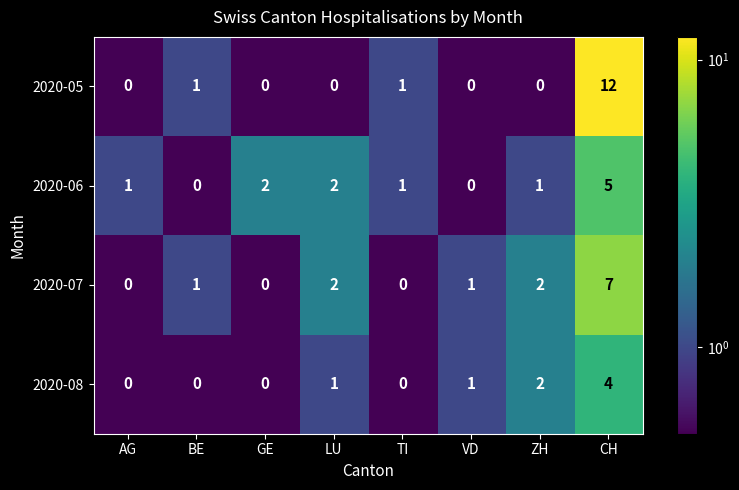

Count the 2020-06 values in the range 1 to 2.

5